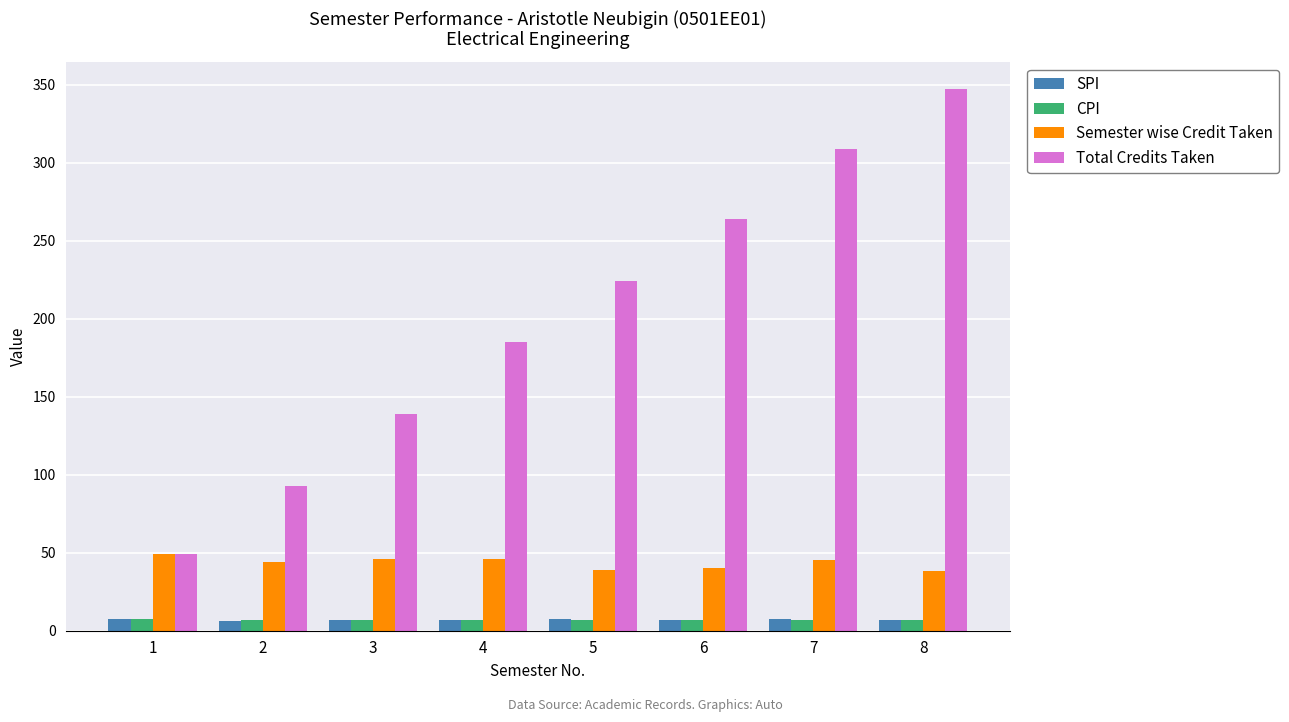

Between 4 and 6, which series saw the biggest shift?

Total Credits Taken